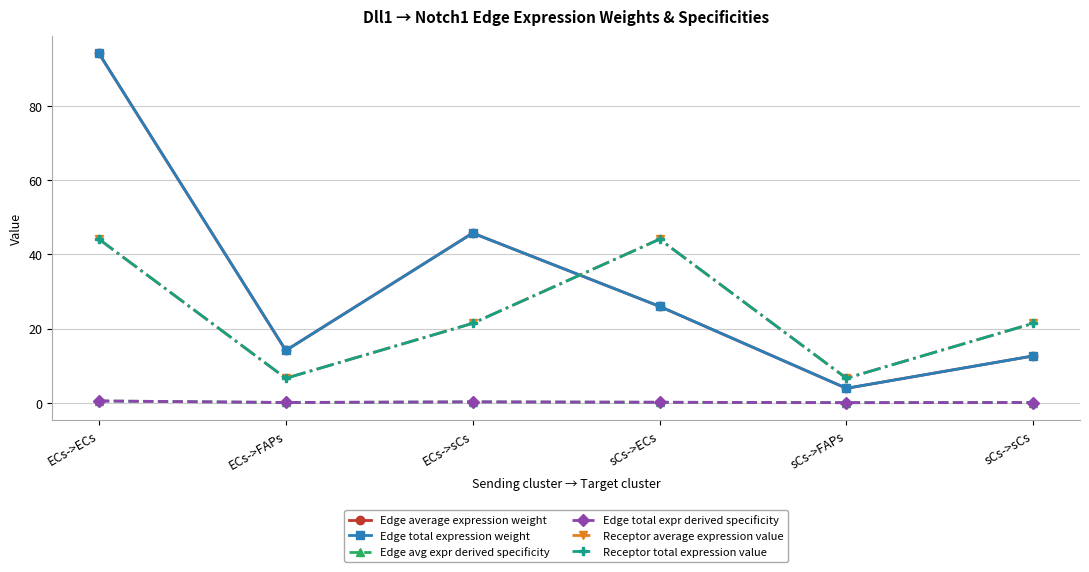

Which series changed the most between ECs->sCs and sCs->ECs?

Receptor average expression value